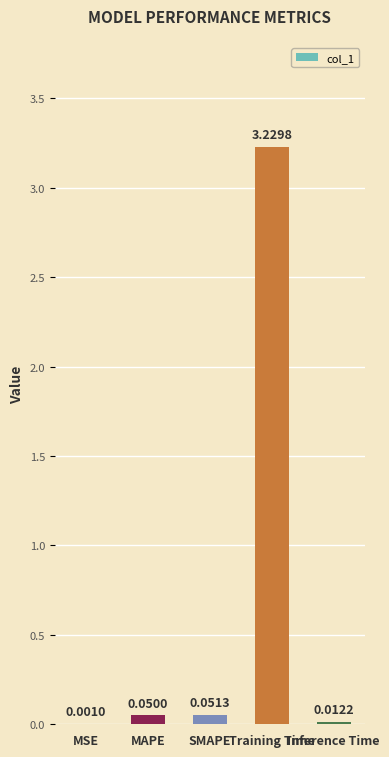

Which category has the highest value across all series?

Training Time